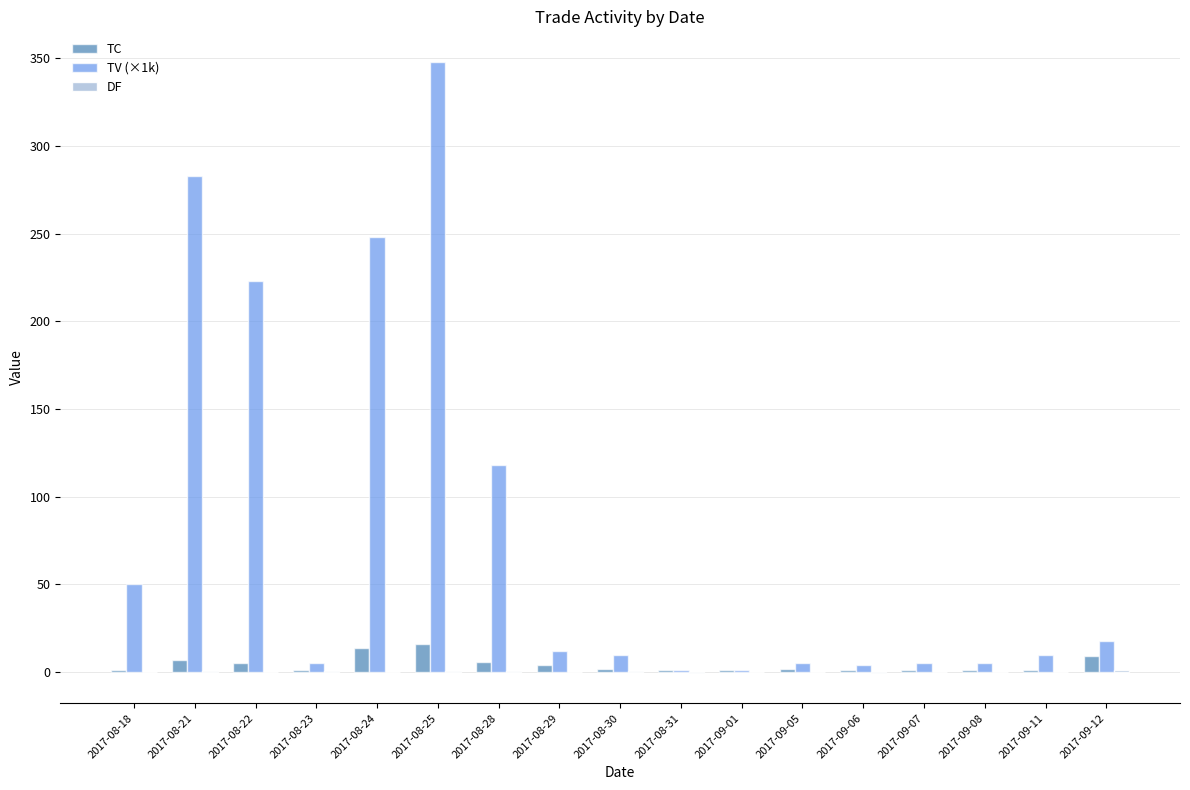

What is the sum of all TC values?

73.0